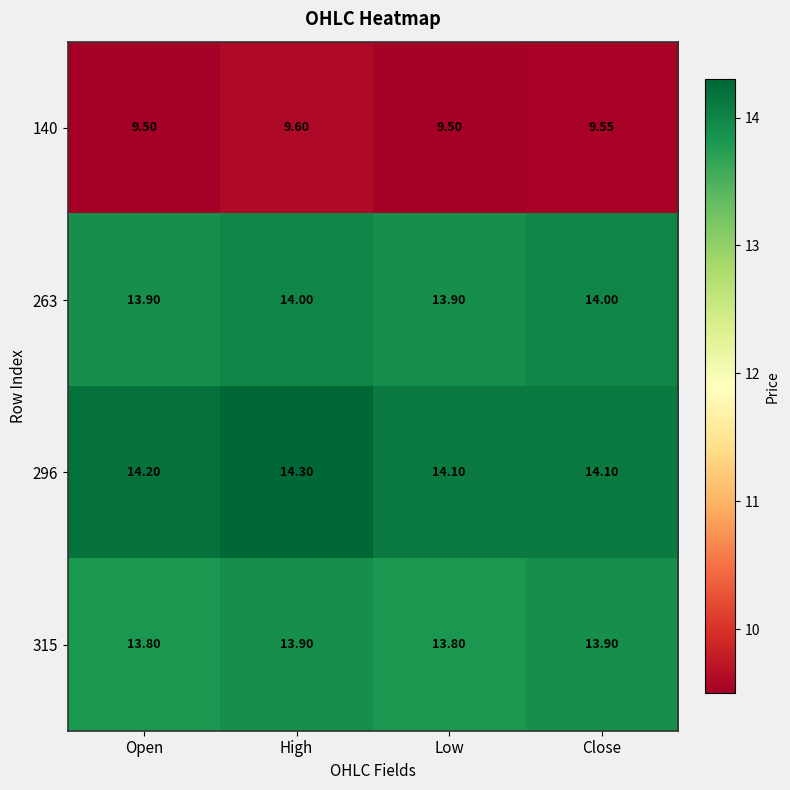

At how many categories does at least one series exceed 11?

4